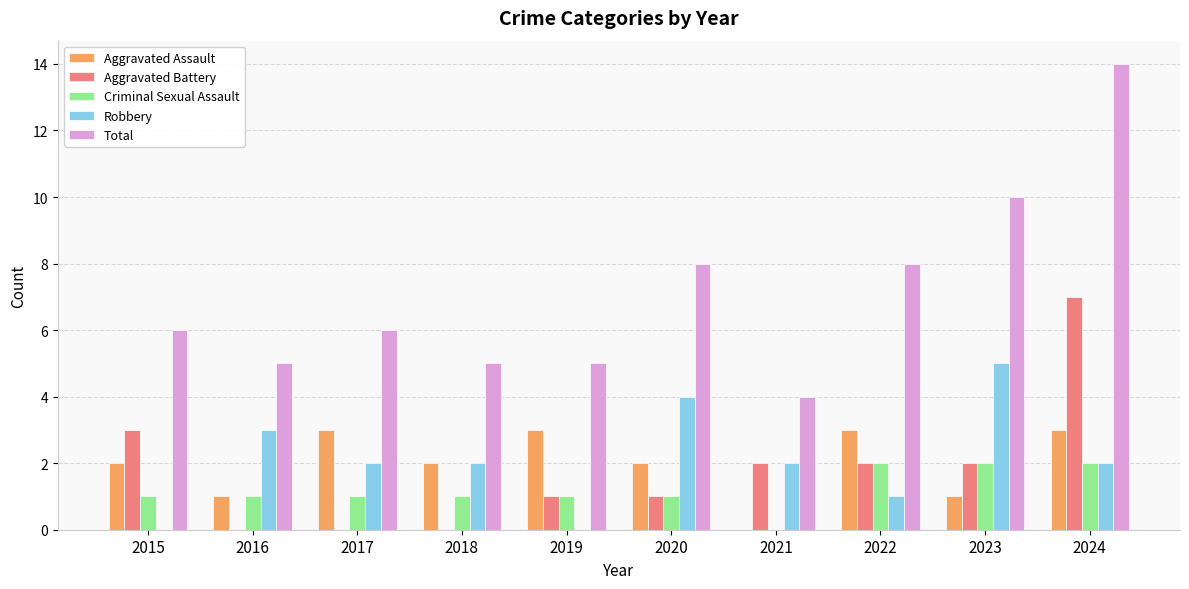

What is the difference between the Aggravated Battery values at 2015 and 2016?

3